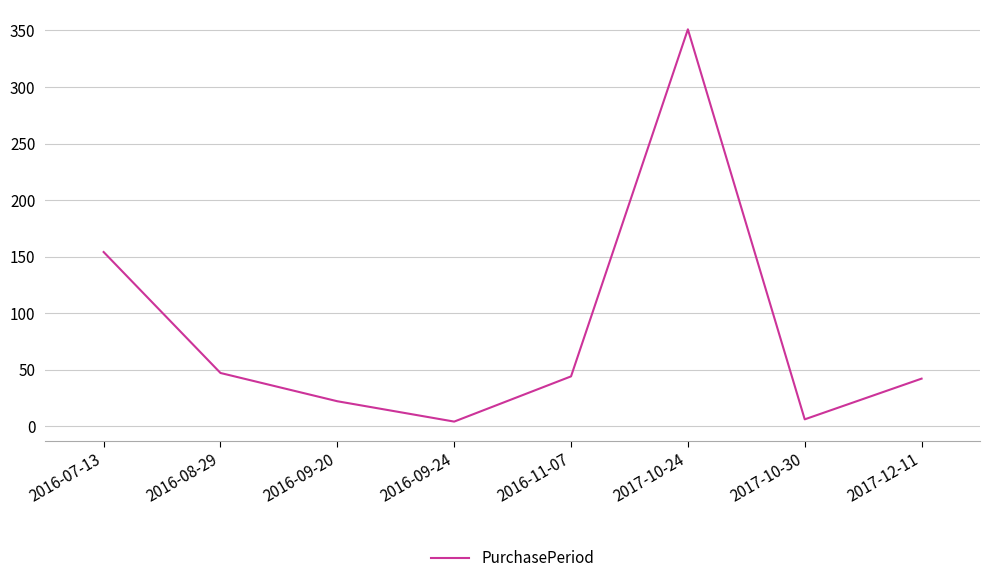

Where is the first local minimum?

2016-09-24